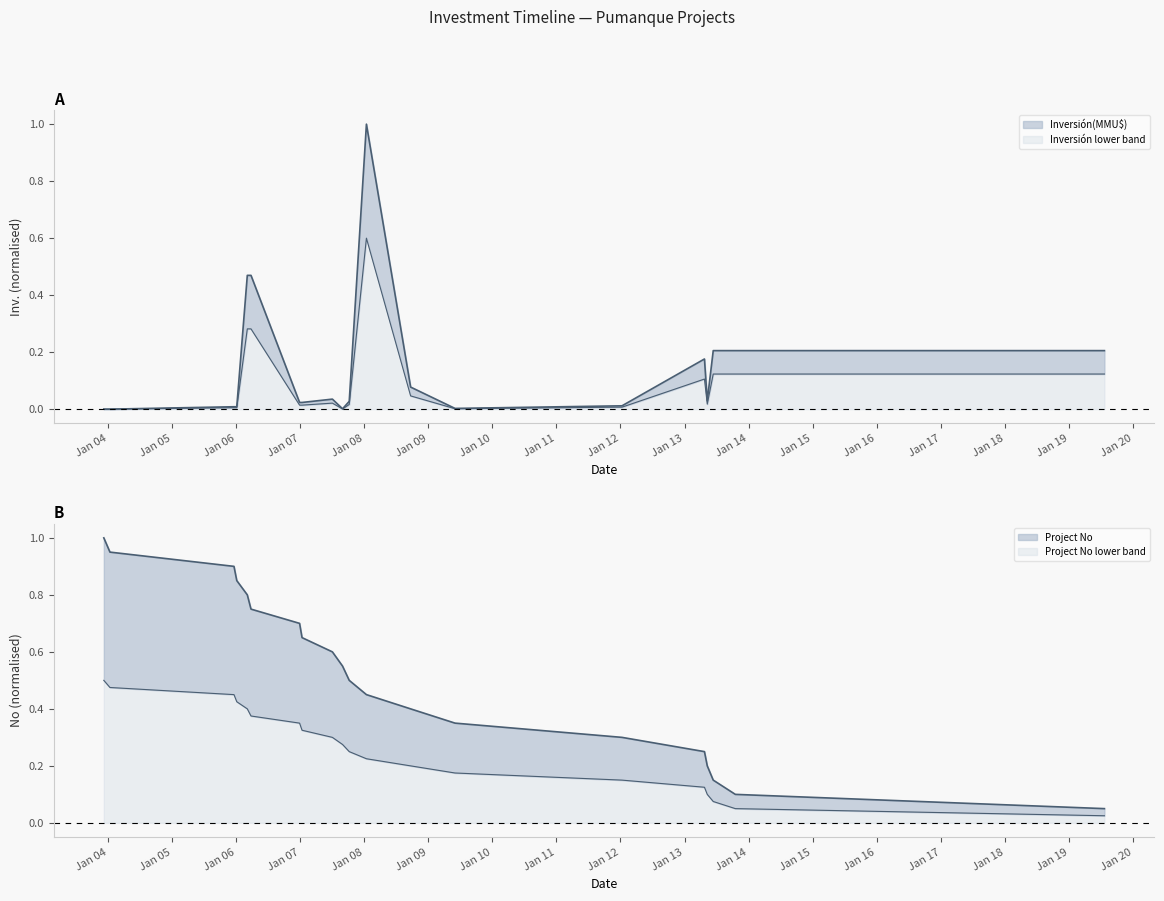

Reading left to right, extract all data points from this chart.

09/12/2003=1.0	13/01/2004=0.9	20/12/2005=0.9	05/01/2006=0.8	06/03/2006=0.8	27/03/2006=0.8	29/12/2006=0.7	12/01/2007=0.7	04/07/2007=0.6	31/08/2007=0.6	08/10/2007=0.5	14/01/2008=0.5	22/09/2008=0.4	02/06/2009=0.3	10/01/2012=0.3	10/05/2013=0.2	13/06/2013=0.2	17/10/2013=0.1	24/04/2013=0.1	22/07/2019=0.1